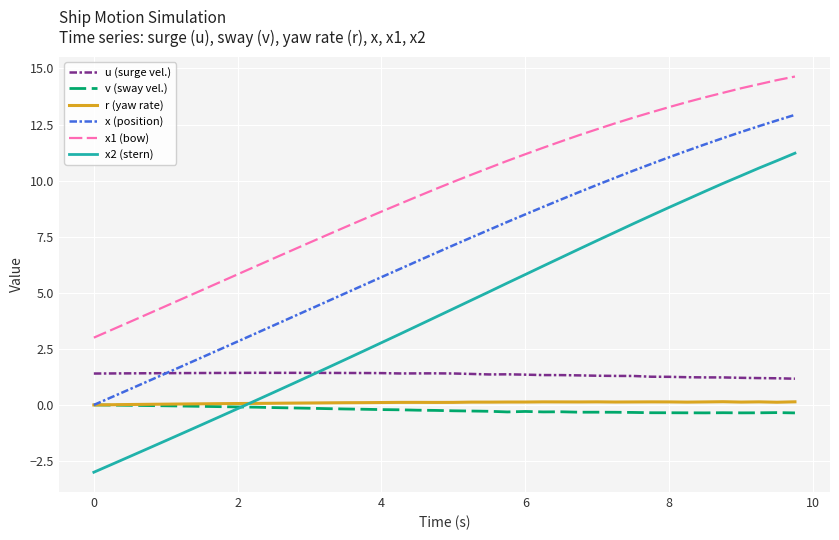

How many lines are shown in the chart?

6